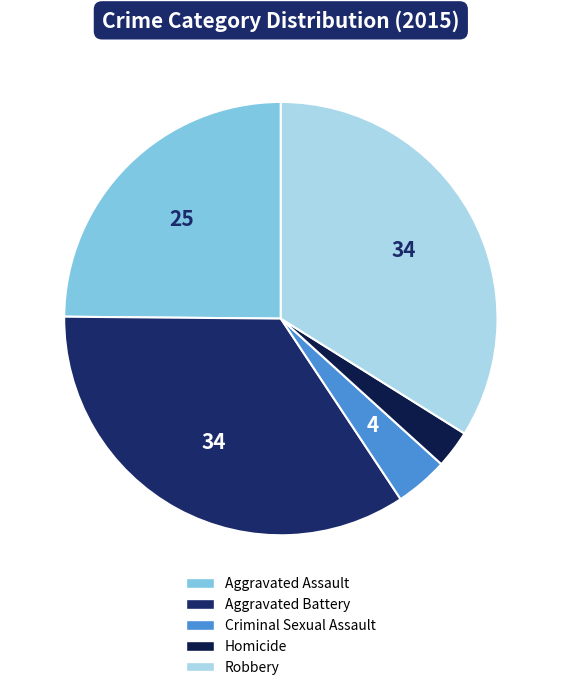

What is the largest slice in the pie chart?

Aggravated Battery